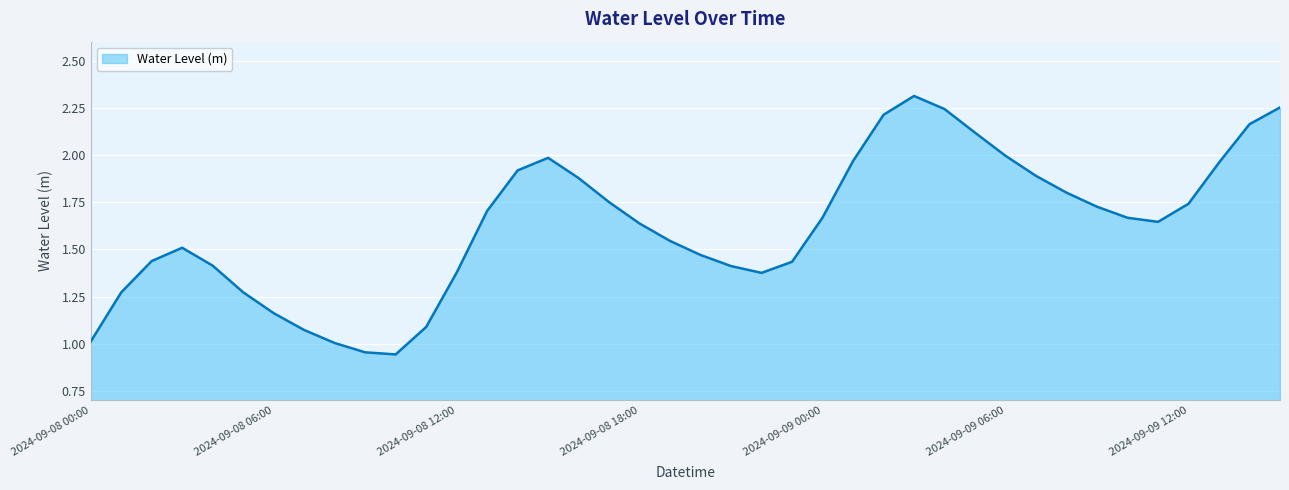

How many lines are shown in the chart?

1